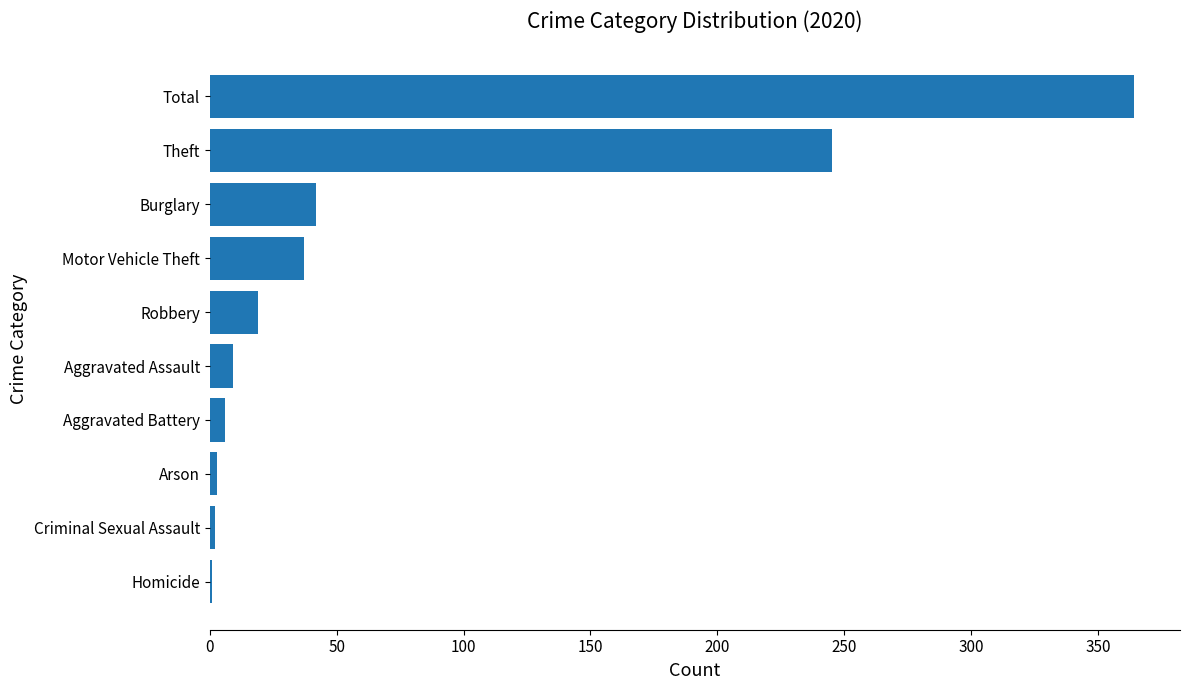

Where is the data nearest to the value 182?

Theft